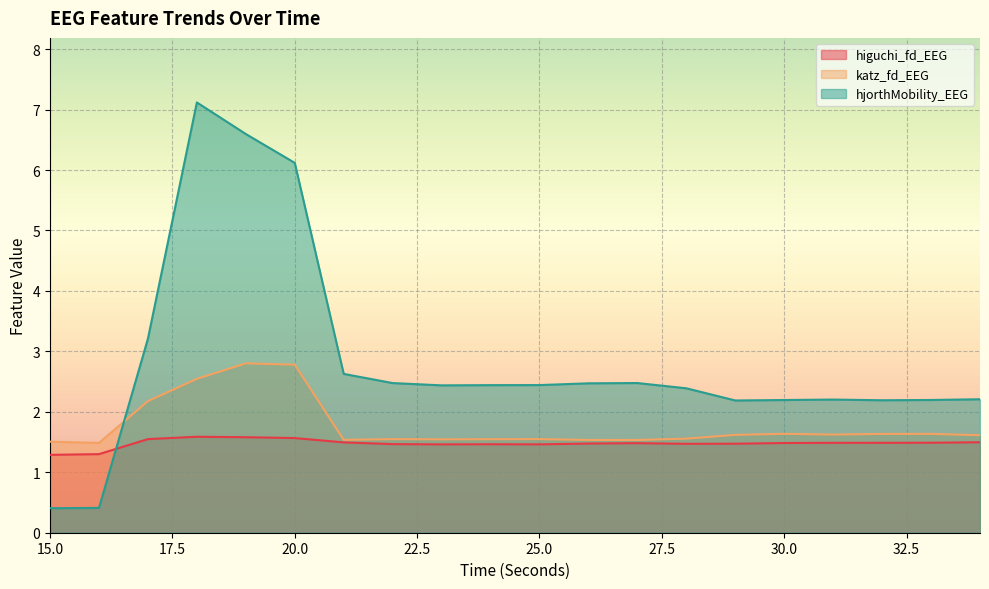

Between 20.0 and 25.0, which series saw the biggest shift?

hjorthMobility_EEG